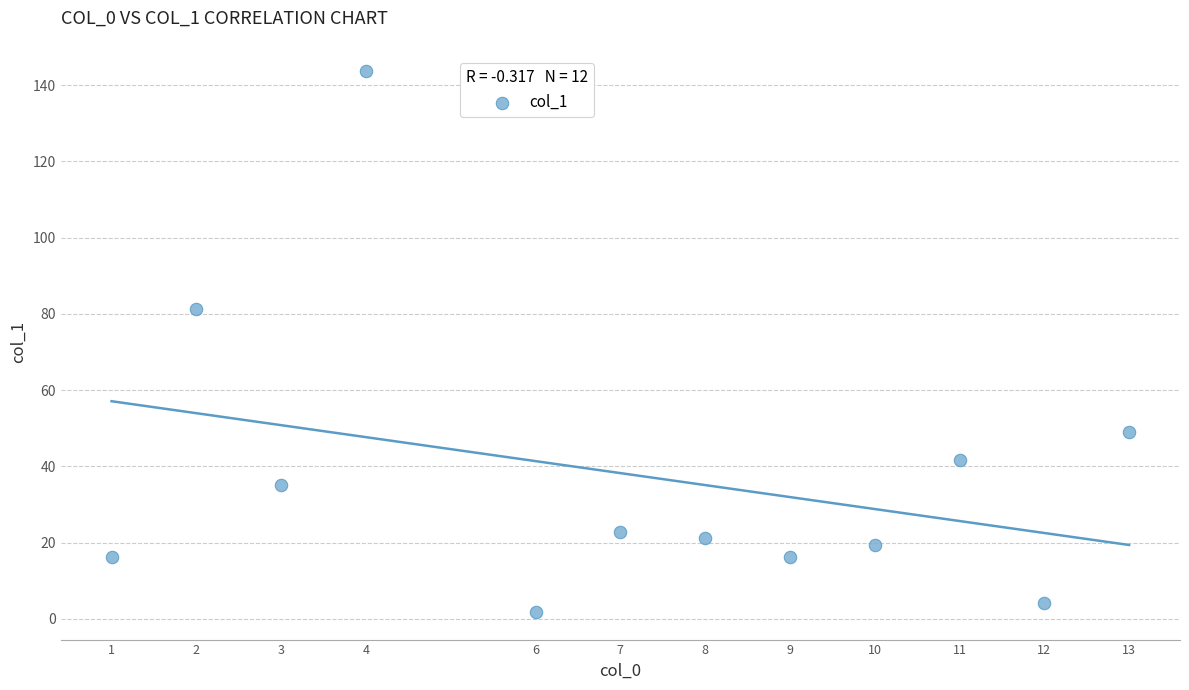

What Y value in the scatter plot is closest to 72?

81.2